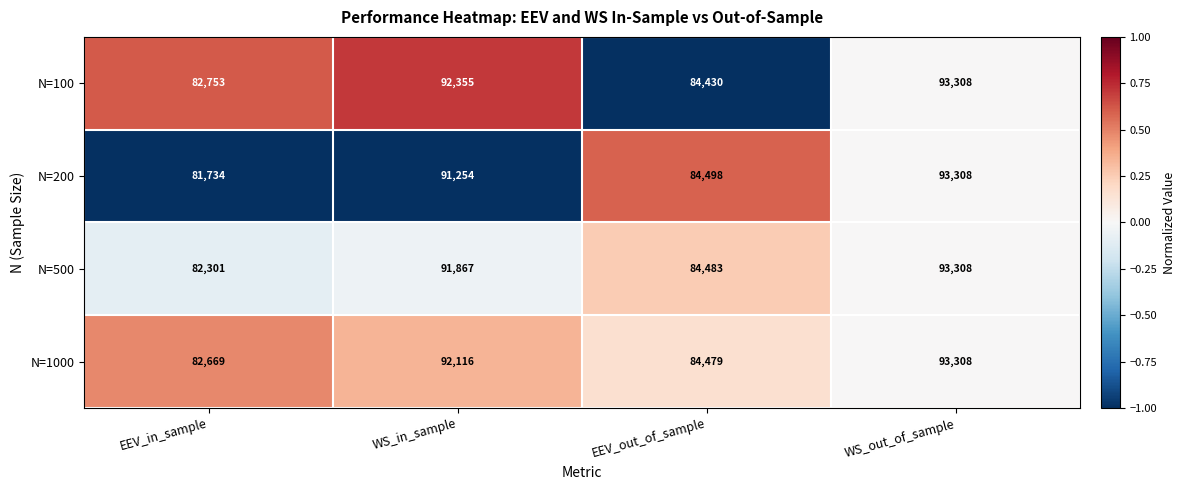

True or false: N=1000 has a value of 82669 at EEV_in_sample.

True